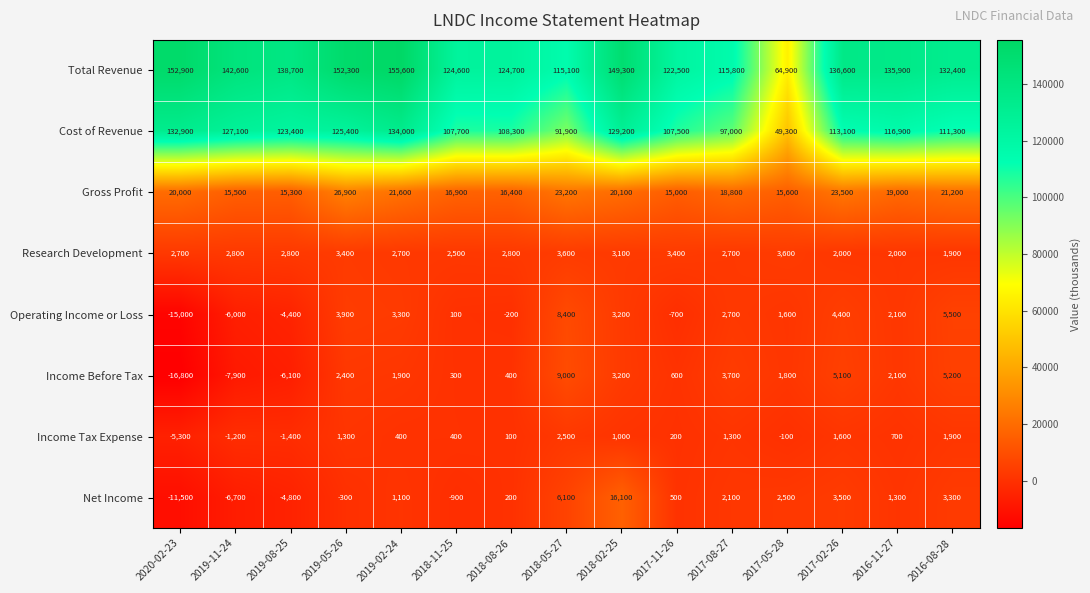

How many values in Income Before Tax are below zero?

3